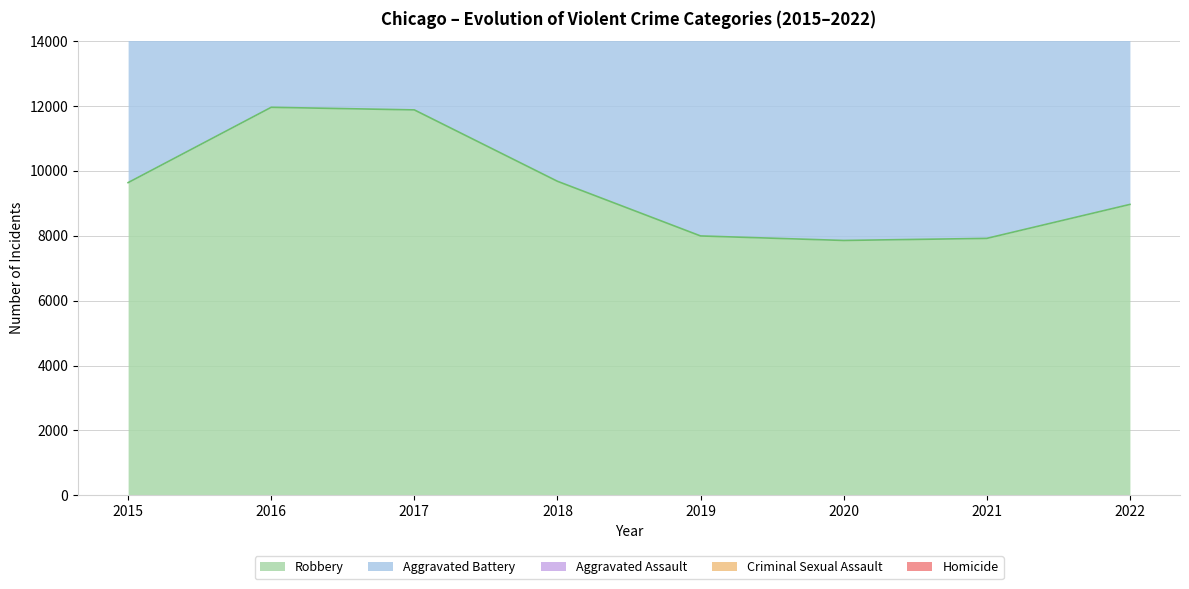

True or false: Robbery and Homicide intersect in this chart.

False